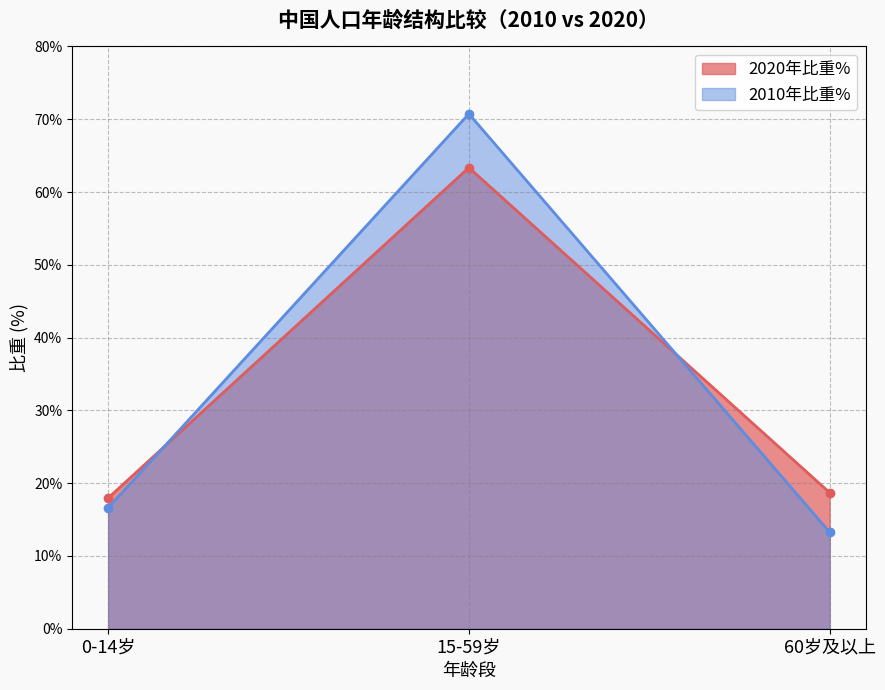

The value of 2020年比重% at 15-59岁 is 93.8. True or false?

False